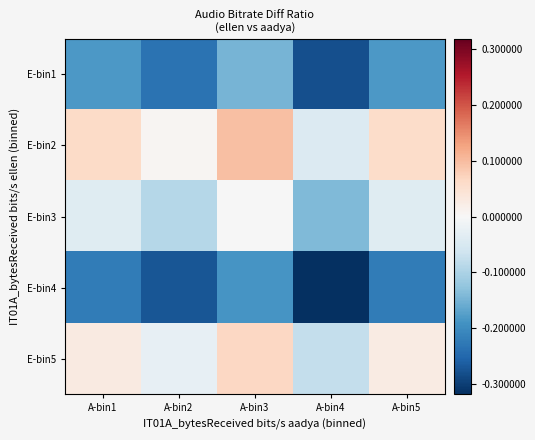

Count the number of data series in this chart.

5